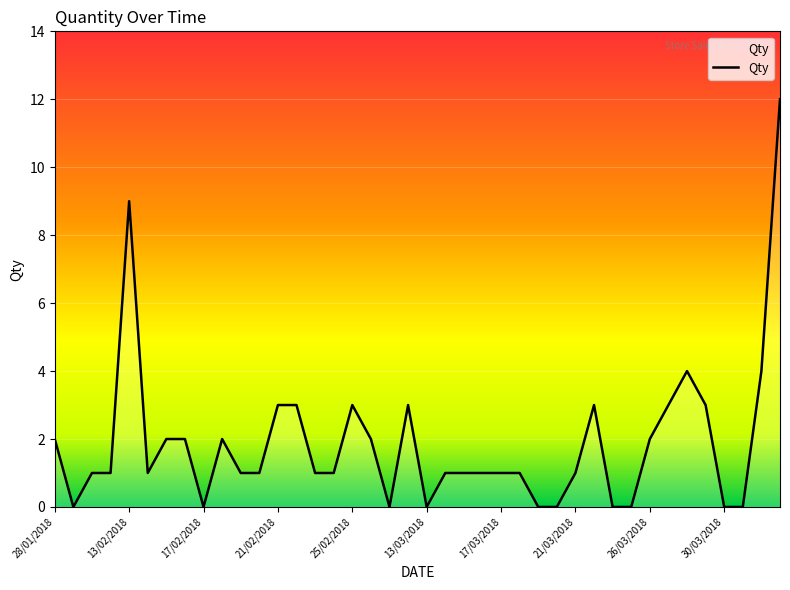

What is the maximum value shown in the chart?

12